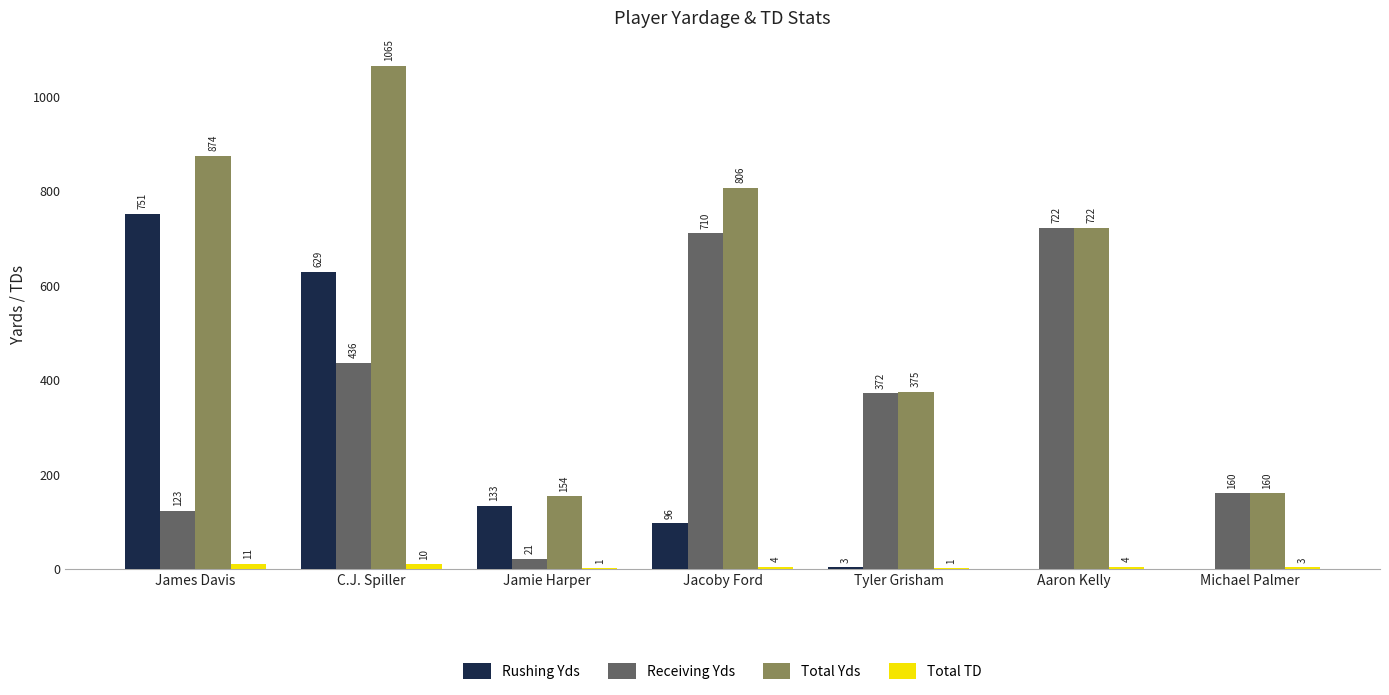

Count the number of categories in the chart.

7